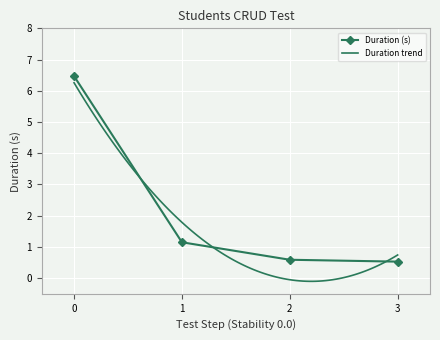

The Duration (s) series shows 8.6 at 0. True or false?

False